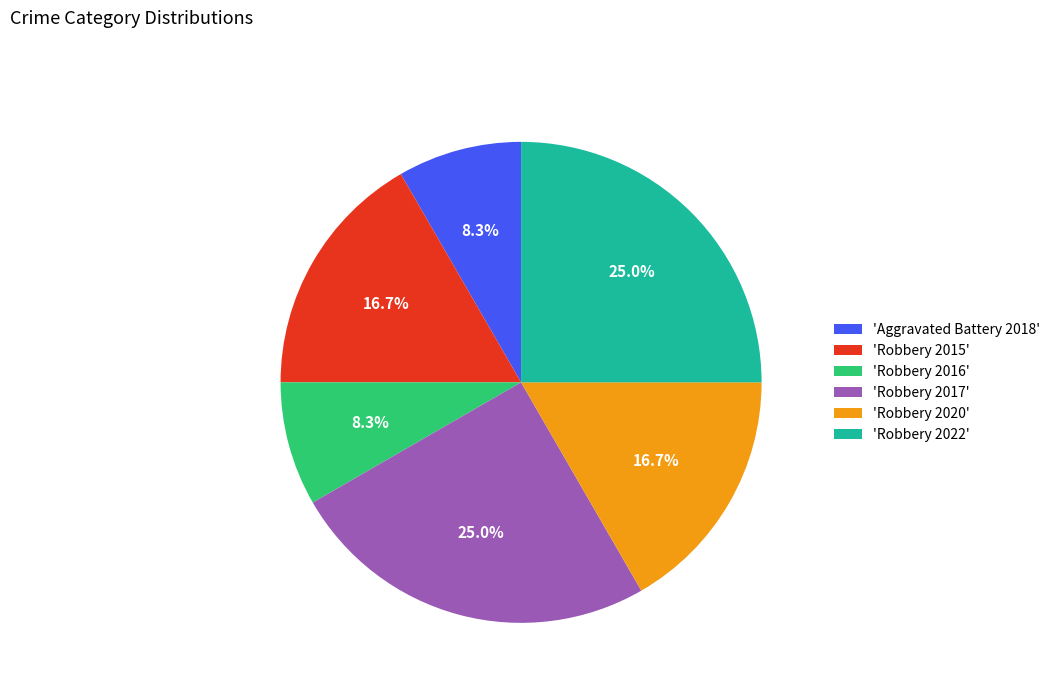

How many segments does this pie chart have?

6